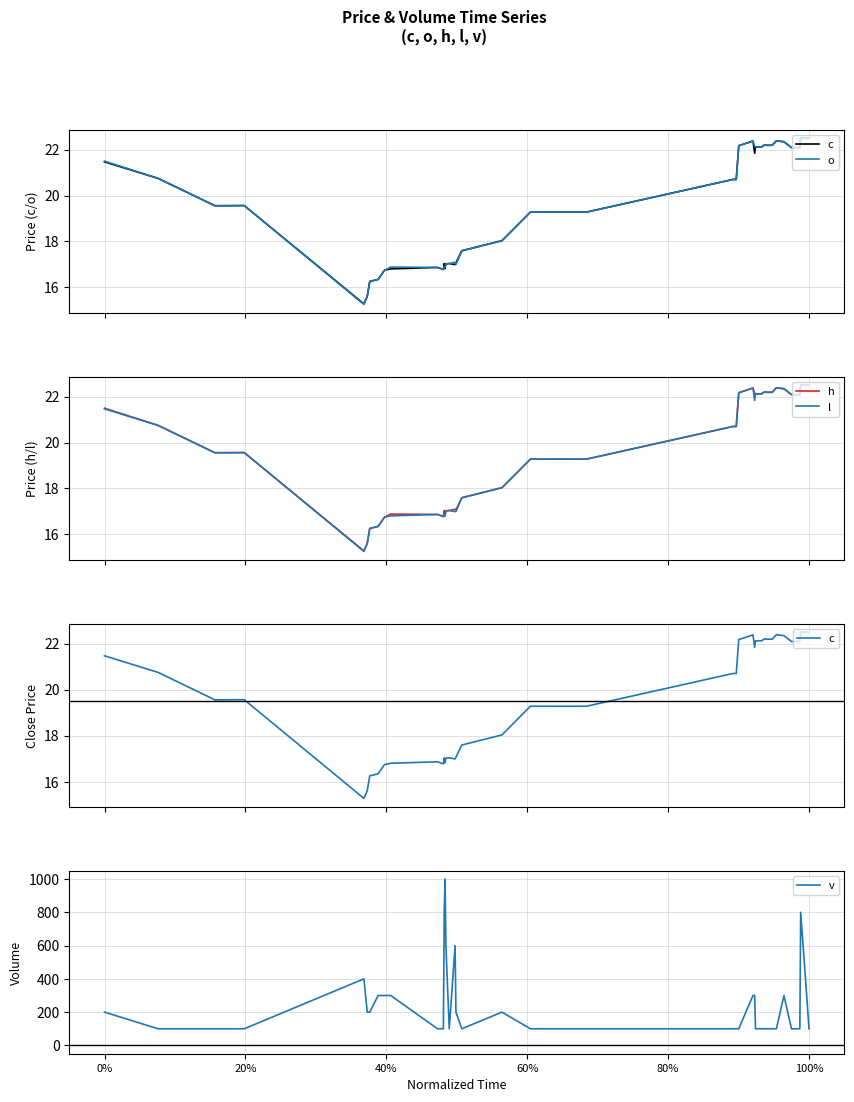

What is the lowest value of the l series?

15.3